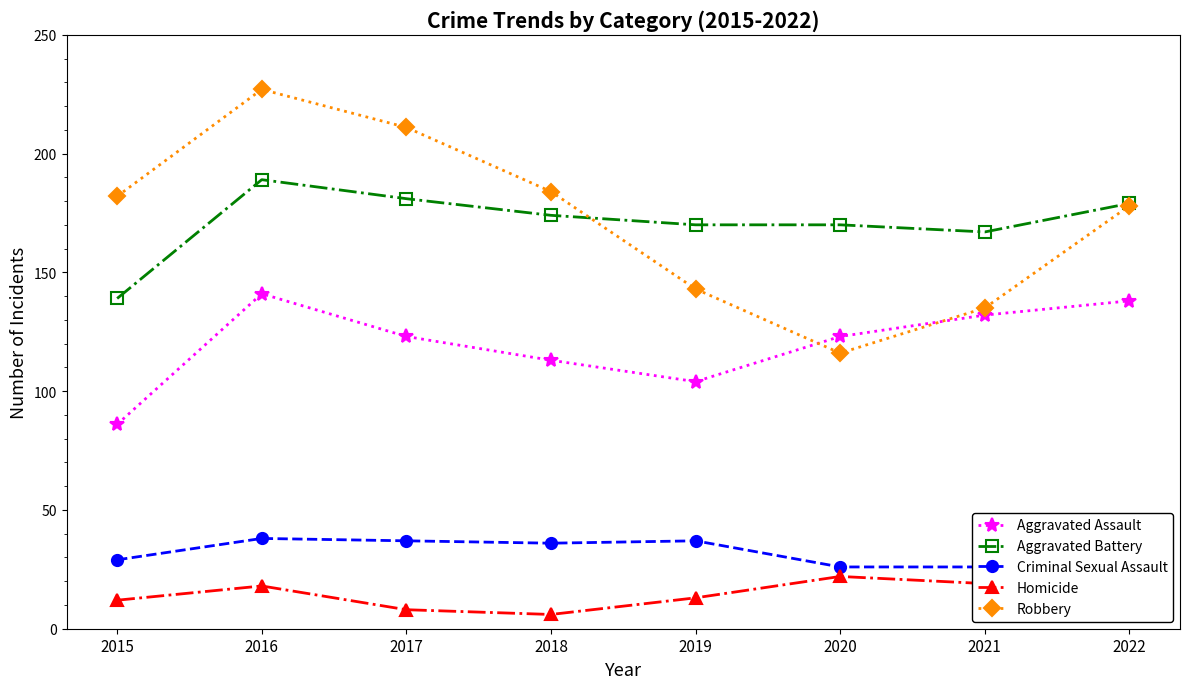

True or false: Aggravated Assault has a value of 123 at 2017.

True